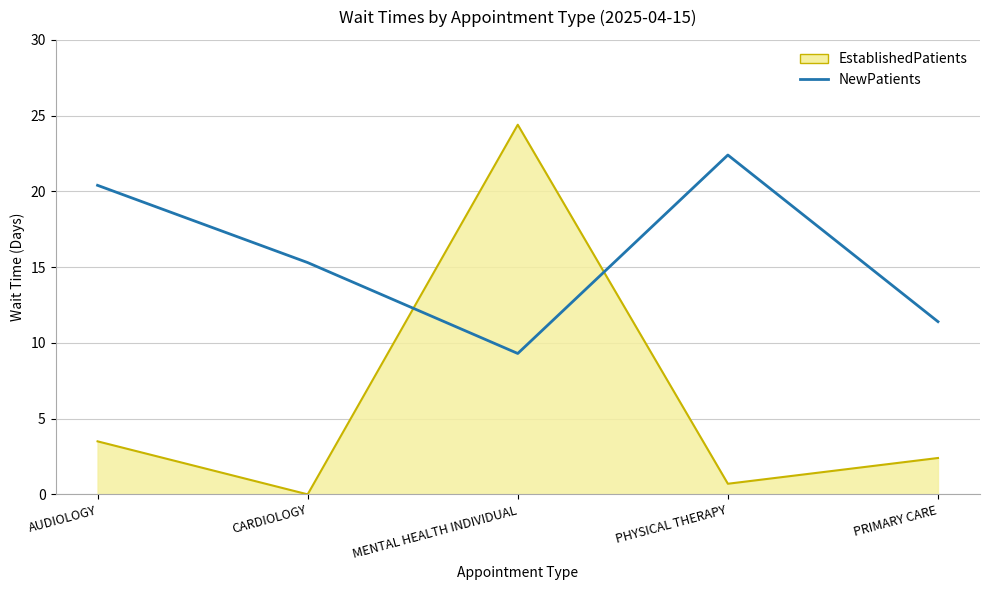

Between CARDIOLOGY and PRIMARY CARE, which series saw the biggest shift?

NewPatients